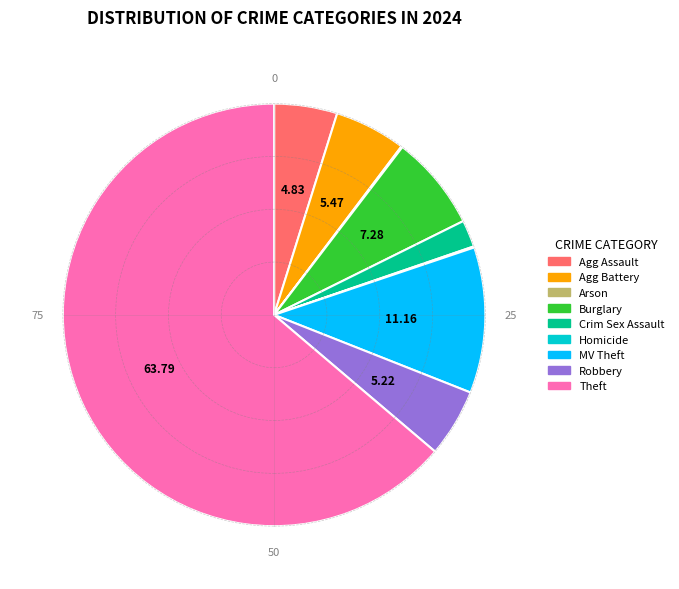

Does any single category account for the majority?

Yes